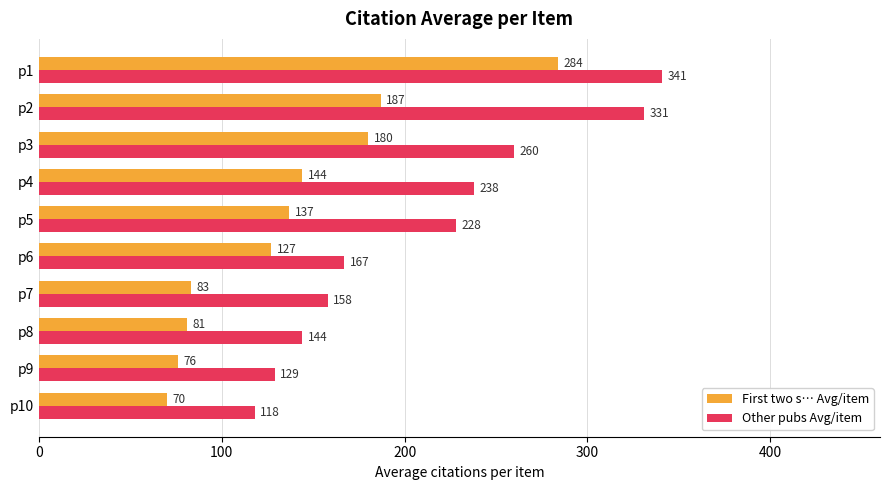

How many series are shown in this chart?

2